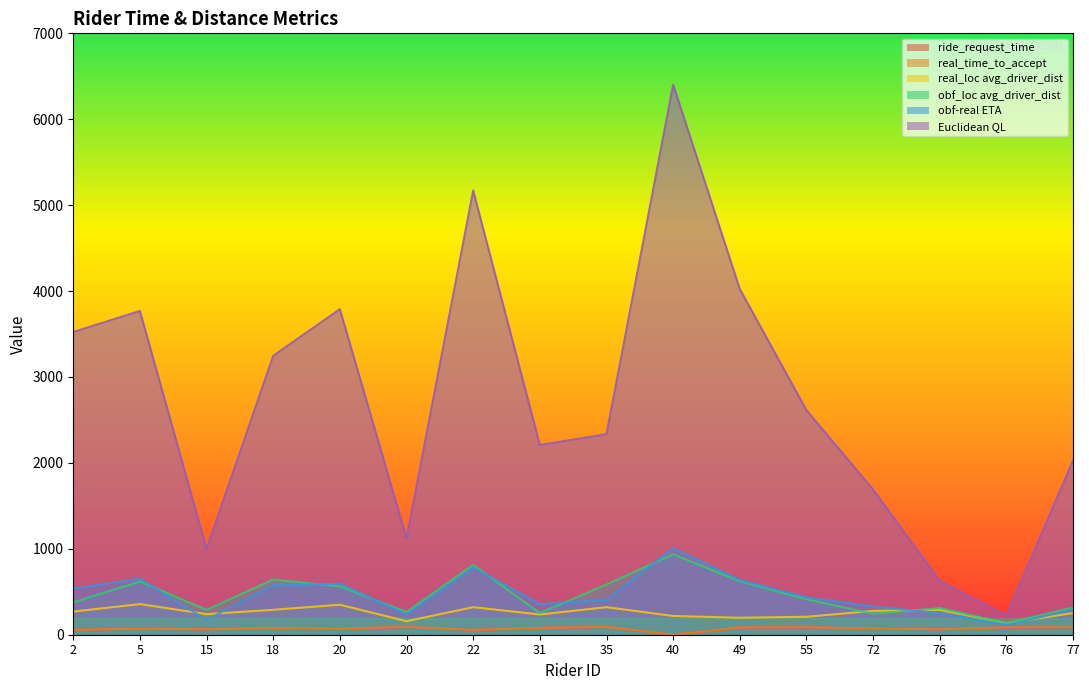

At which label does obf-real ETA reach its minimum?

76